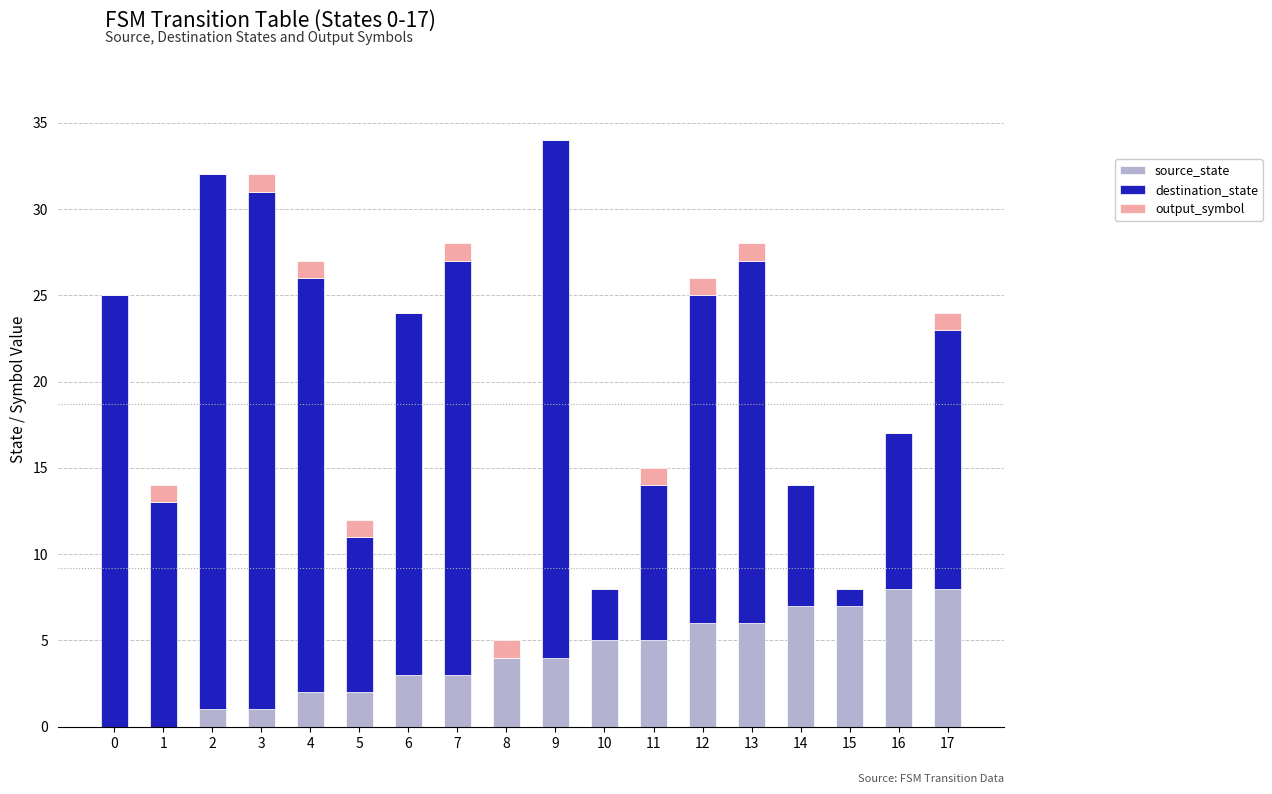

What is the sum of all source_state values?

72